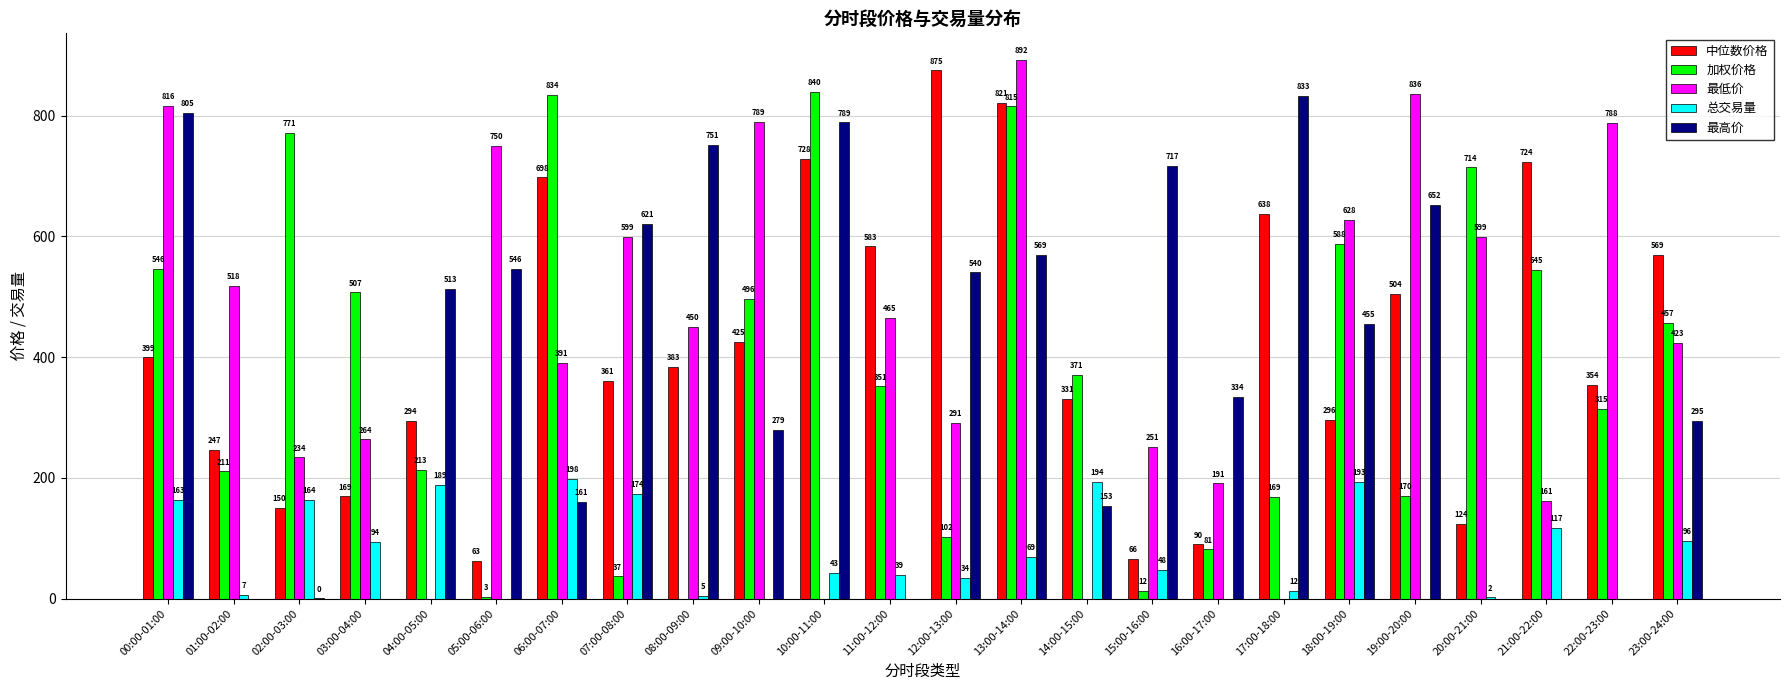

At which label is 加权价格 closest to 419?

23:00-24:00